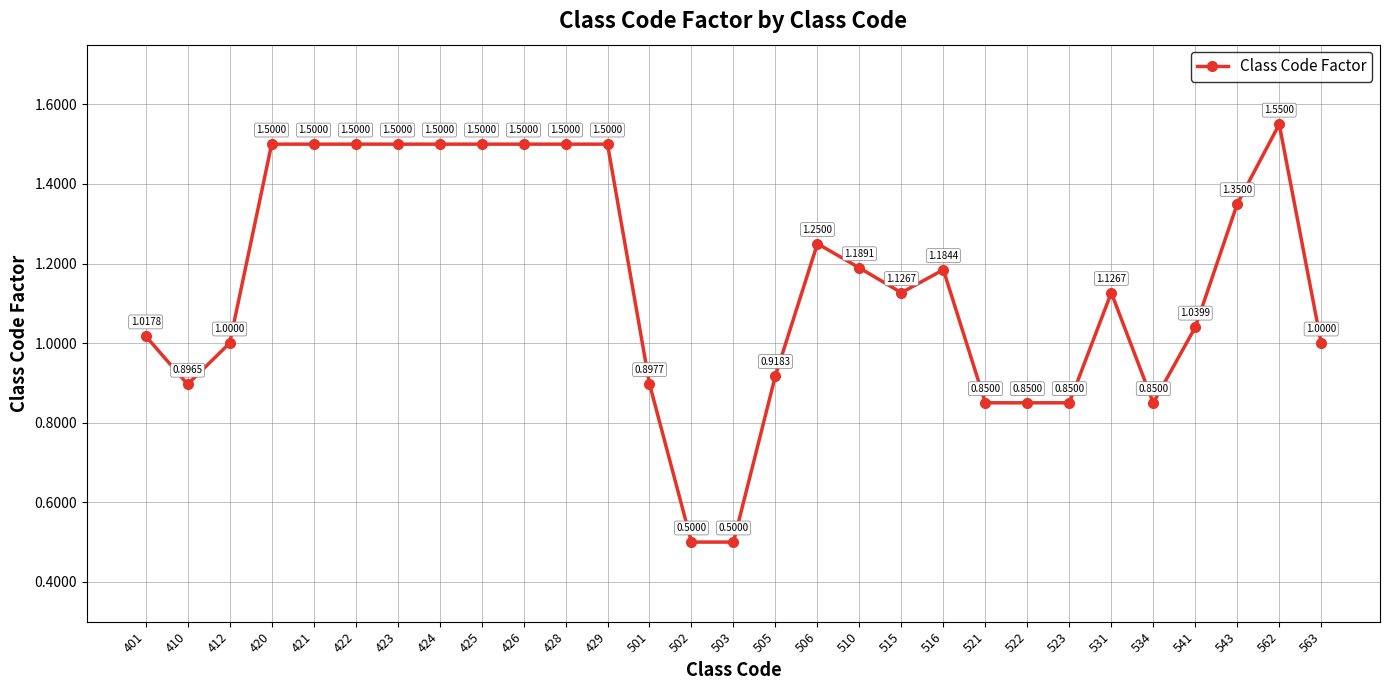

What is the sum of all values?

33.4